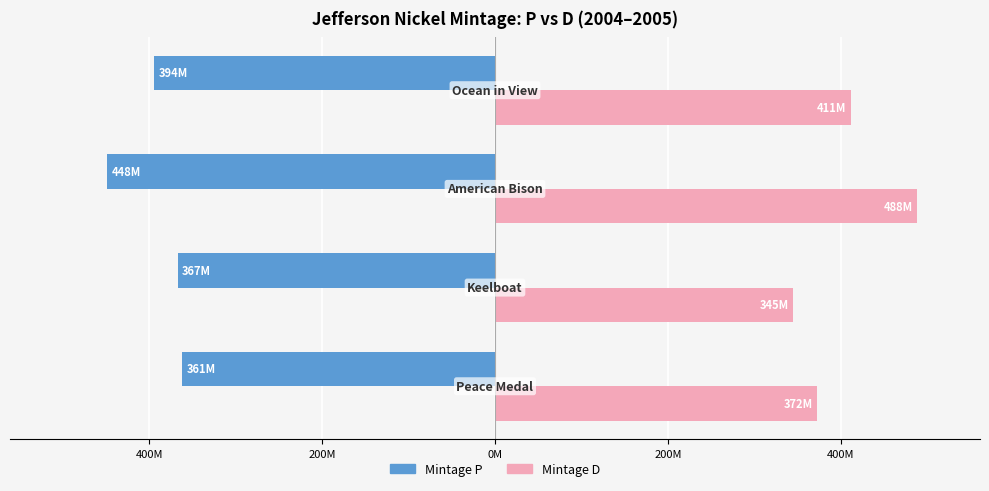

What are all the series names shown in the legend?

Mintage P, Mintage D